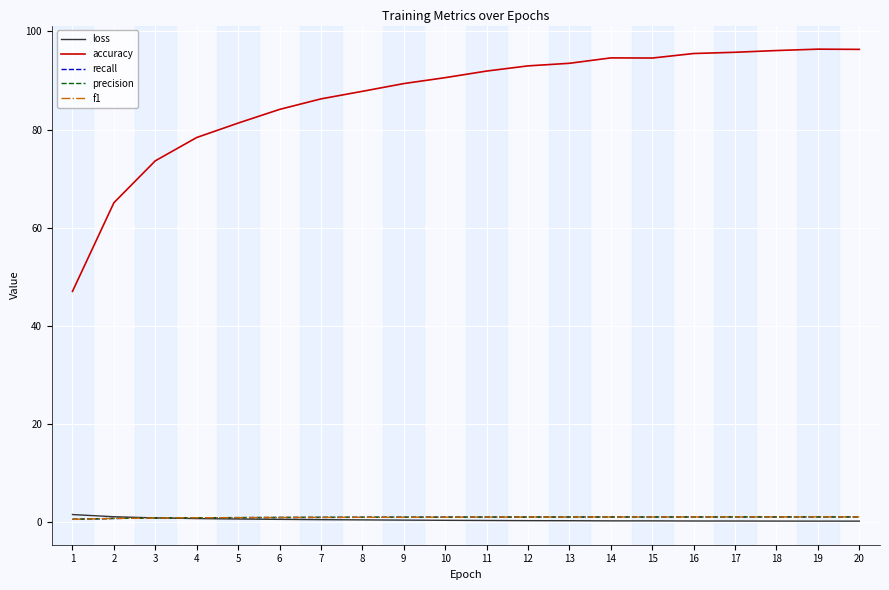

What is the approximate value of accuracy at 20?

96.3